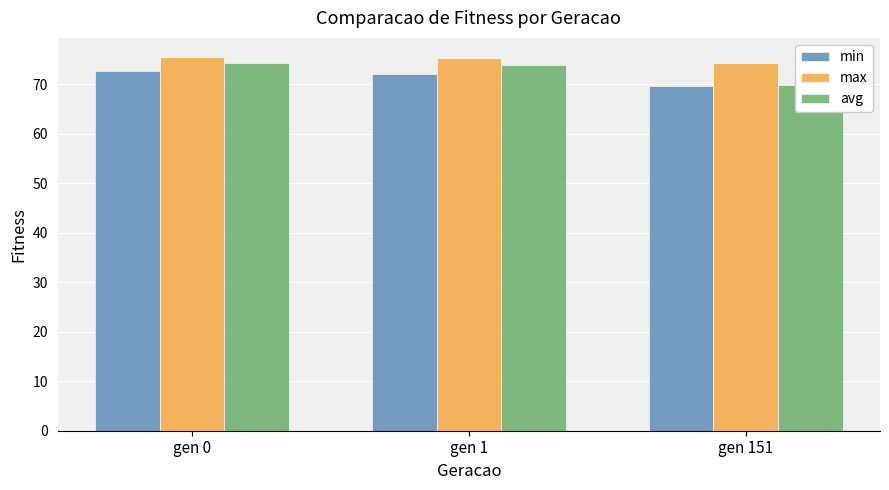

Is it true that max equals 126.9 at gen 1?

False